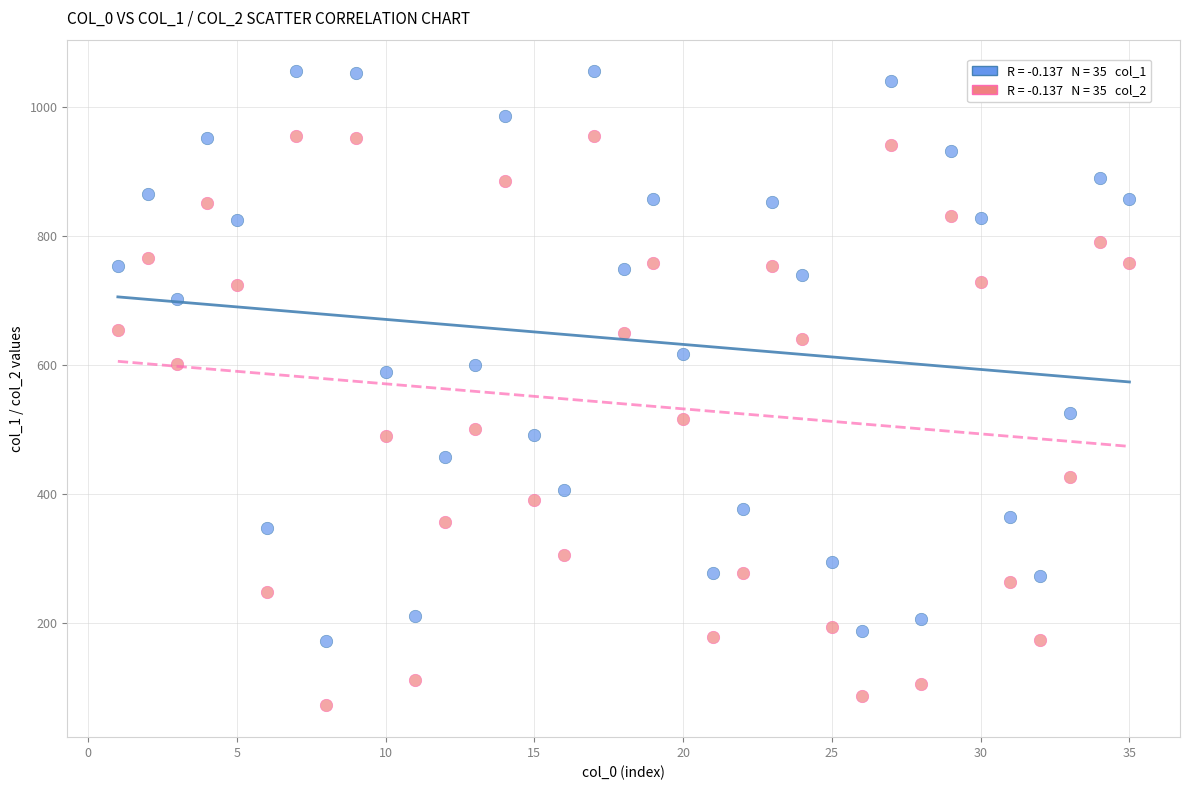

Across all series, what Y value is closest to 564?

590